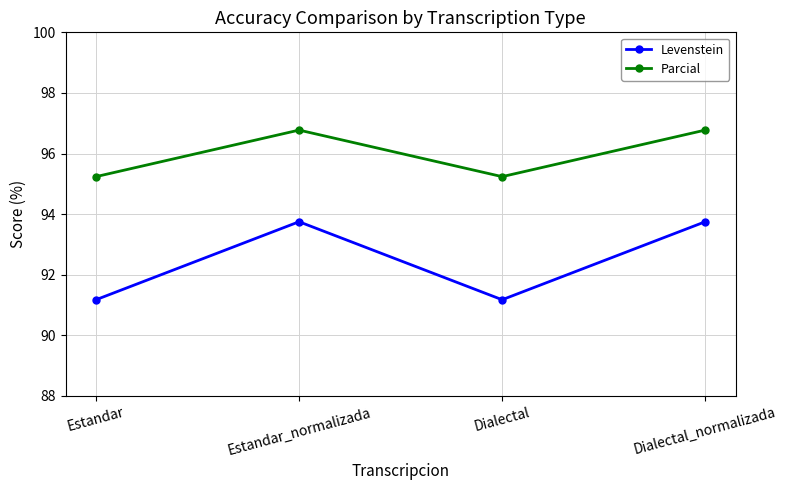

Rank the series at Estandar from highest to lowest value.

Parcial, Levenstein